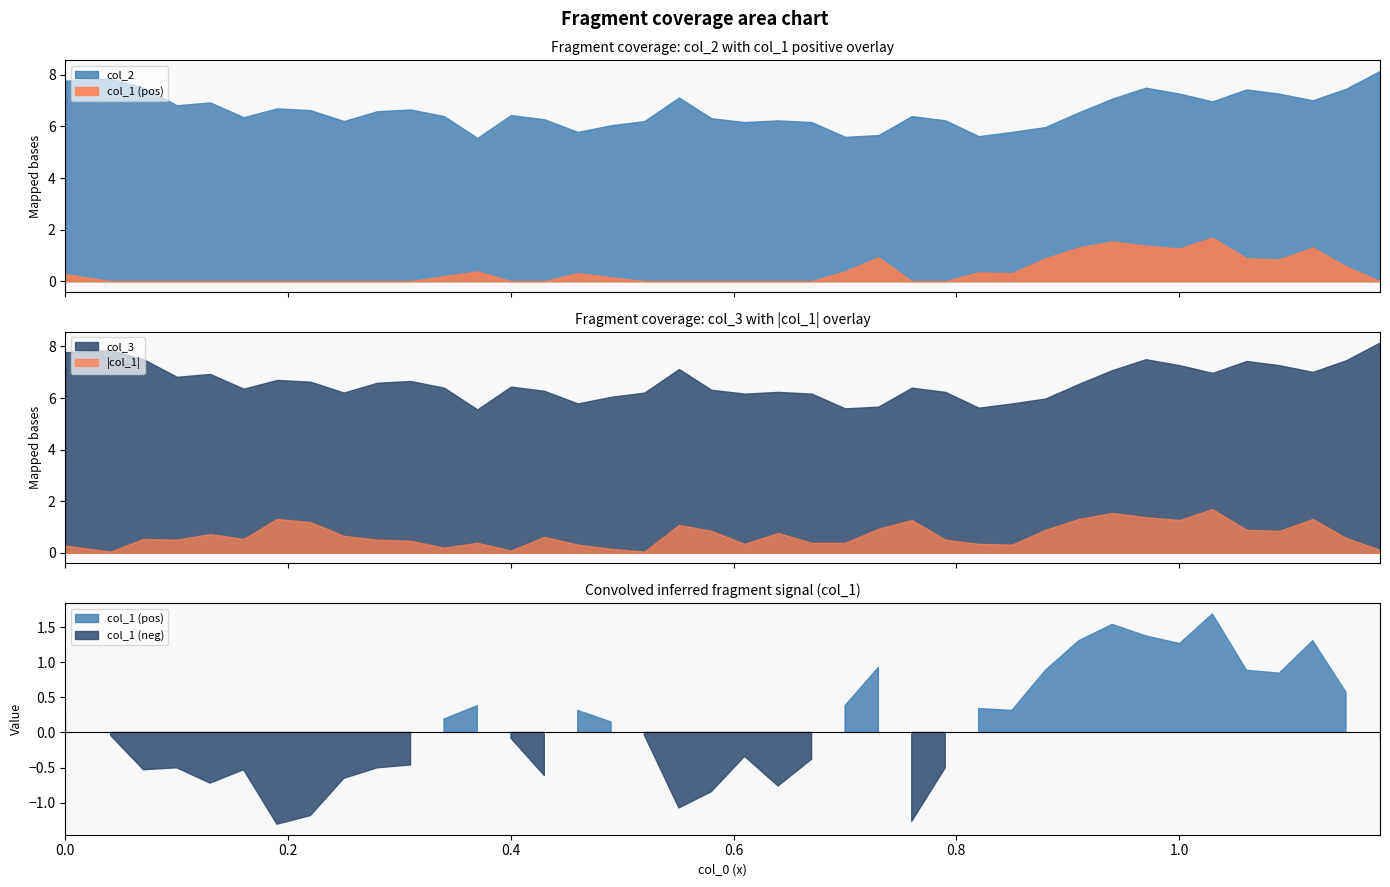

What is the sum of the col_3 values at 10 and 24?

12.3